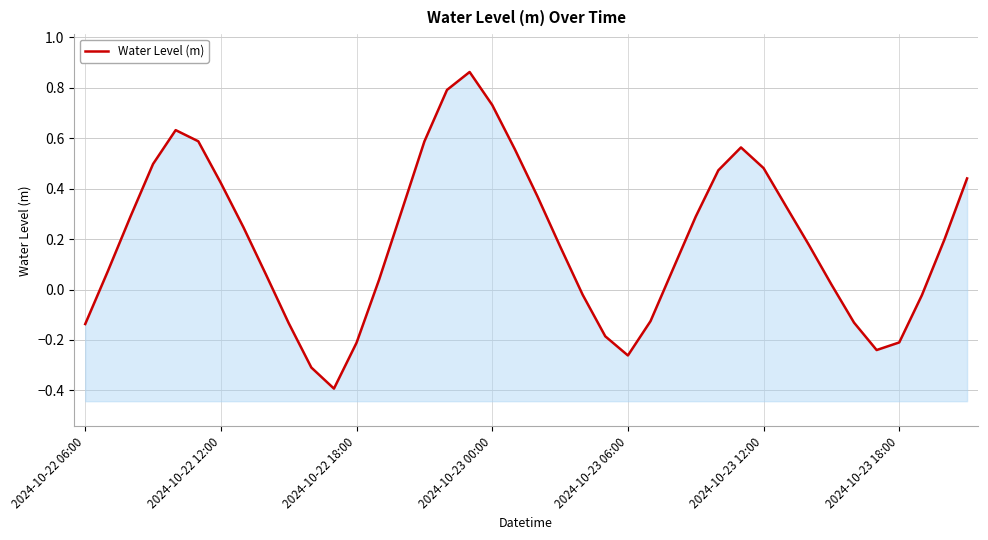

What is the change in value from 20 to 25?

-0.5